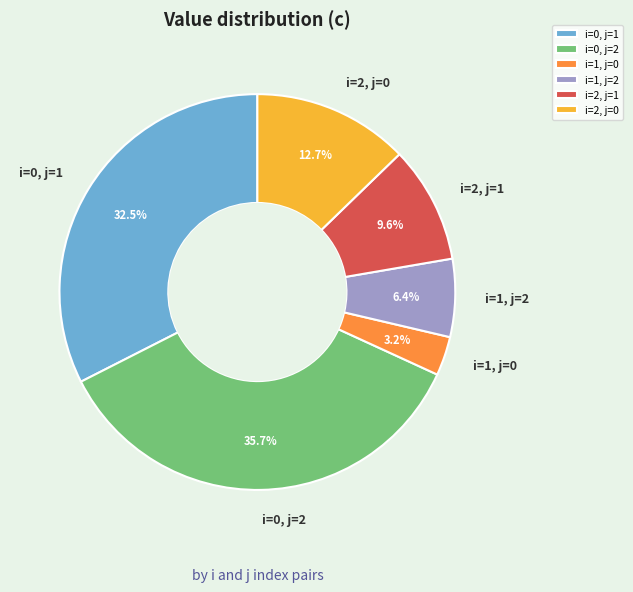

Which slice is the smallest?

i=1, j=0